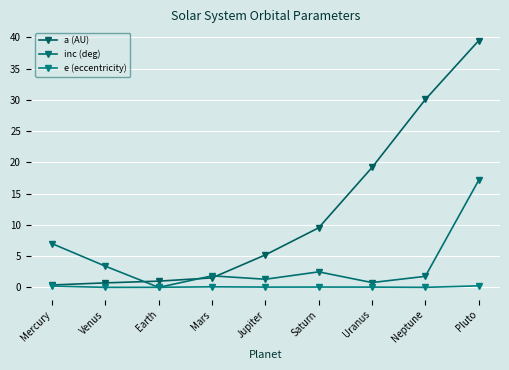

At which category is the sum across all series the highest?

Pluto